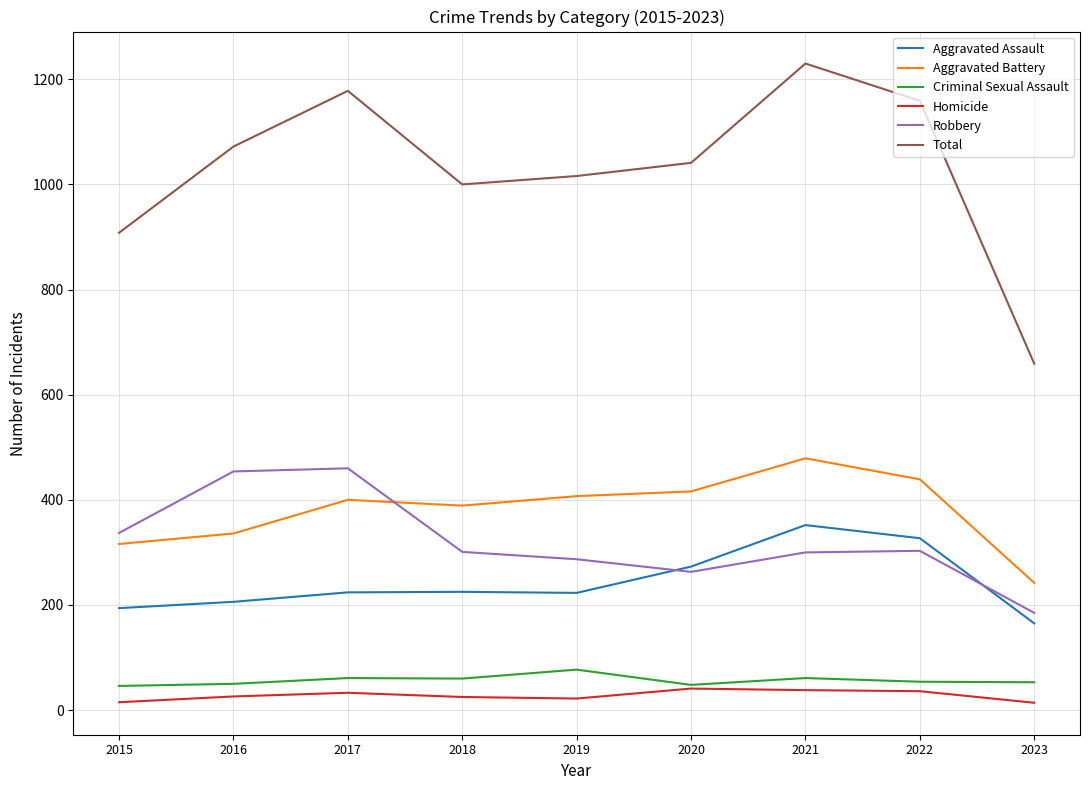

How many categories are shown in the chart?

9